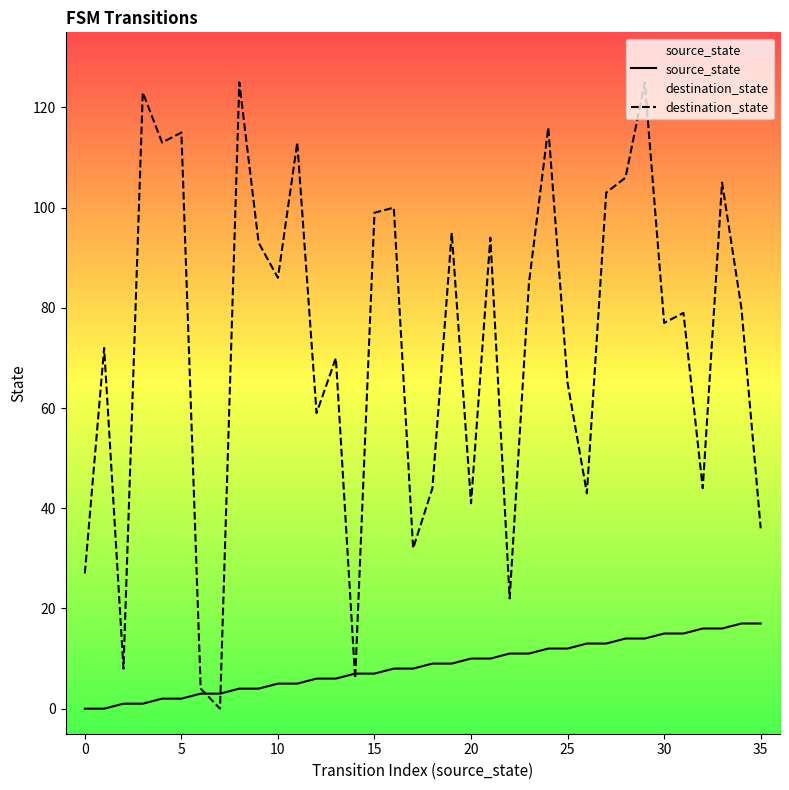

How many series are shown in this chart?

2